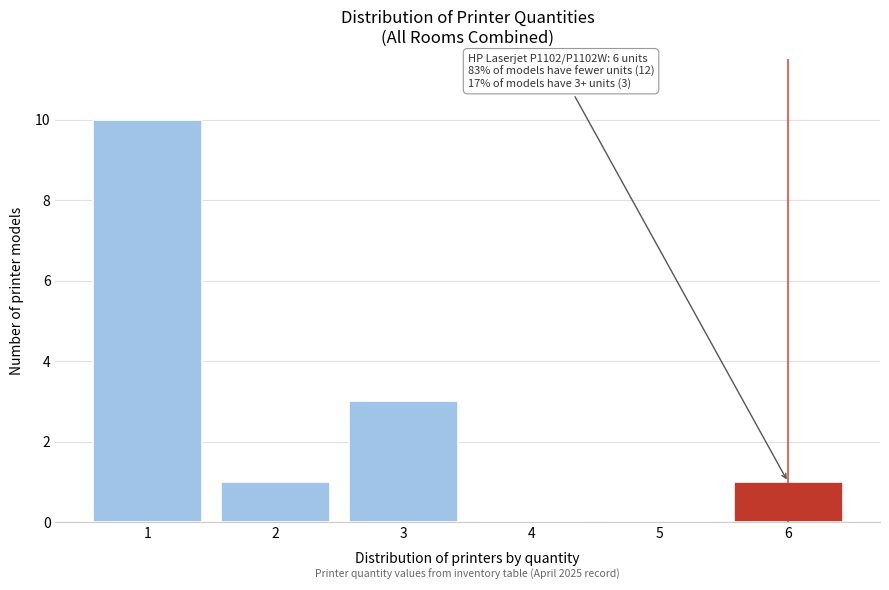

Reading left to right, transcribe all the data shown in this chart.

1=10	2=1	3=3	4=0	5=0	6=1